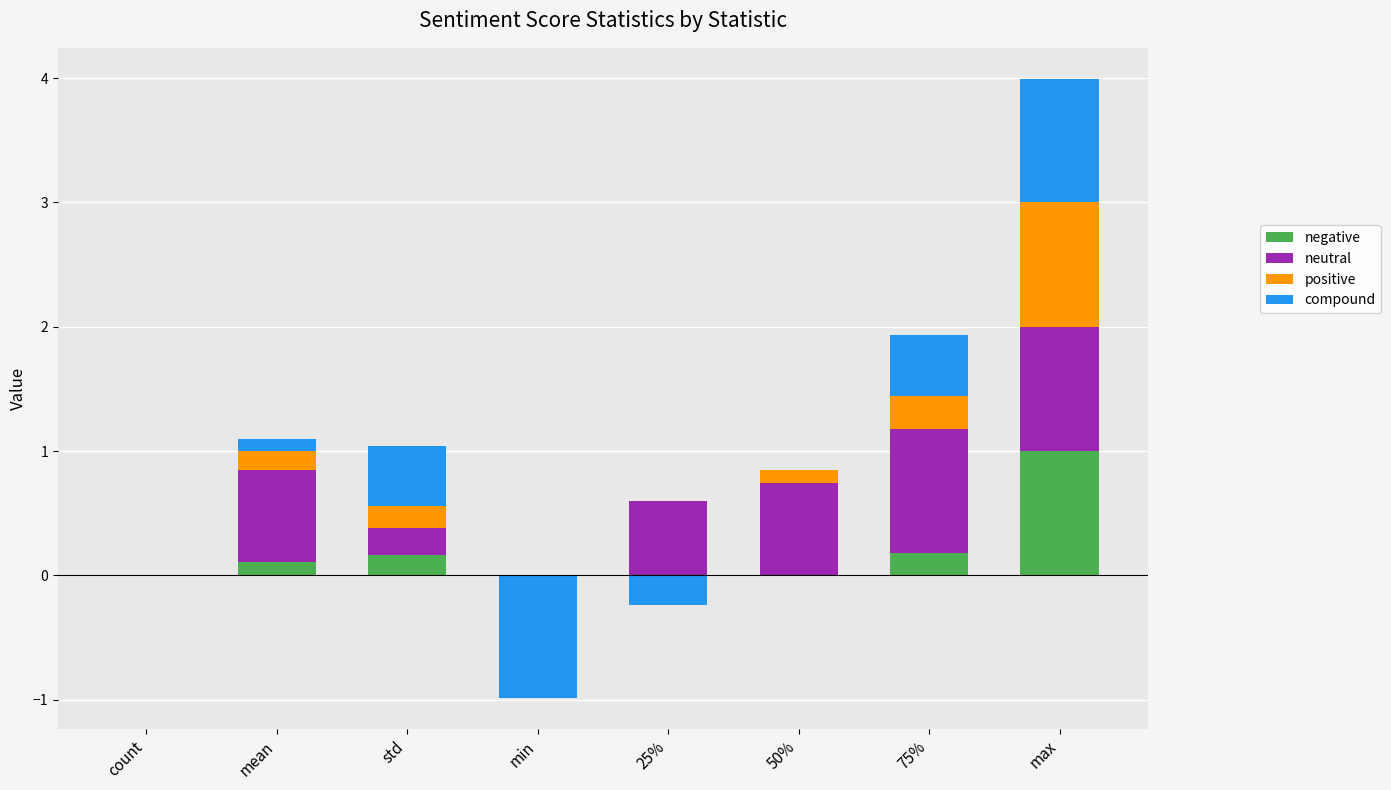

Between min and max, which is larger?

max